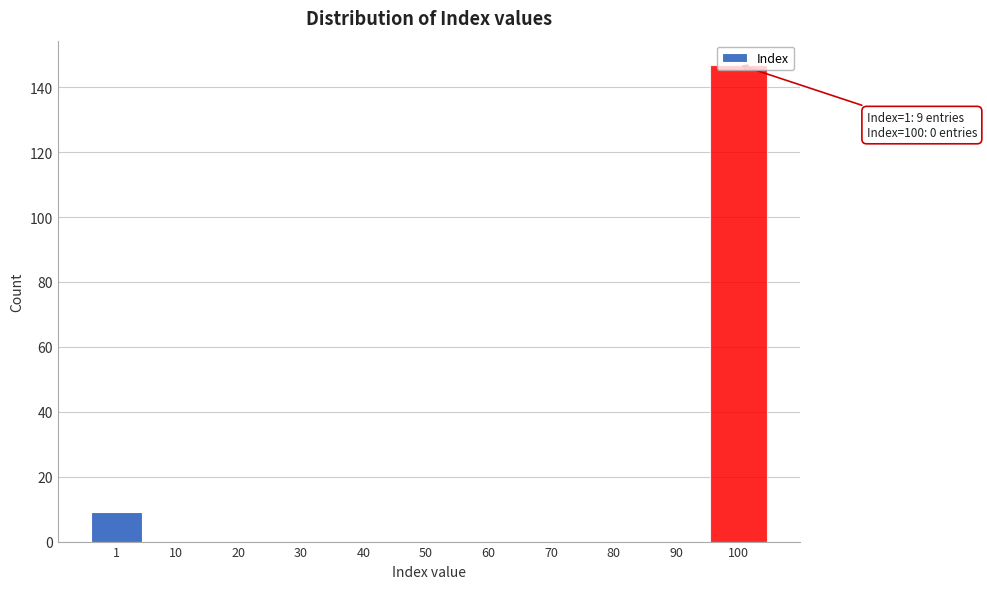

What is the sum of all values?

156